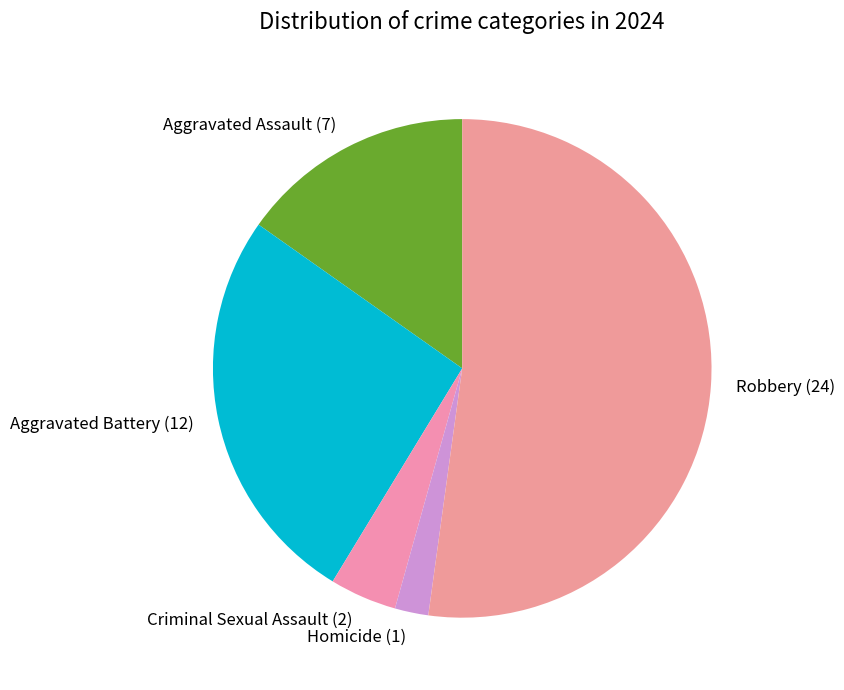

Which slice is the largest?

Robbery